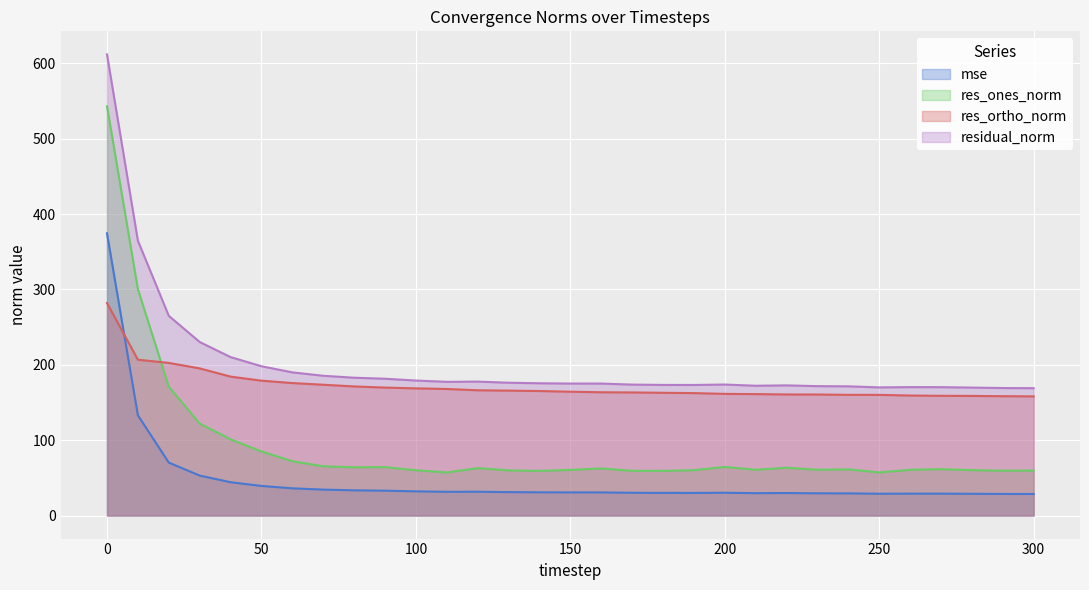

What is the minimum value for res_ortho_norm?

158.1